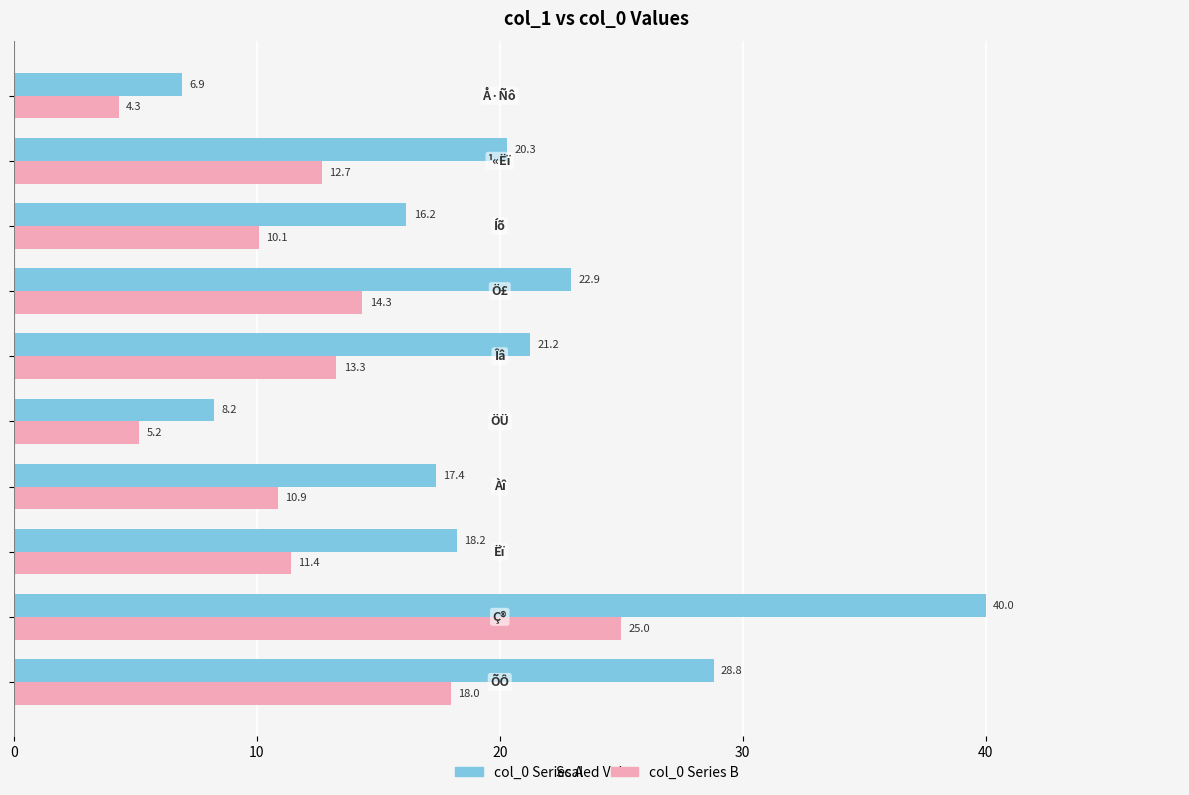

What is the smallest value displayed?

4.3